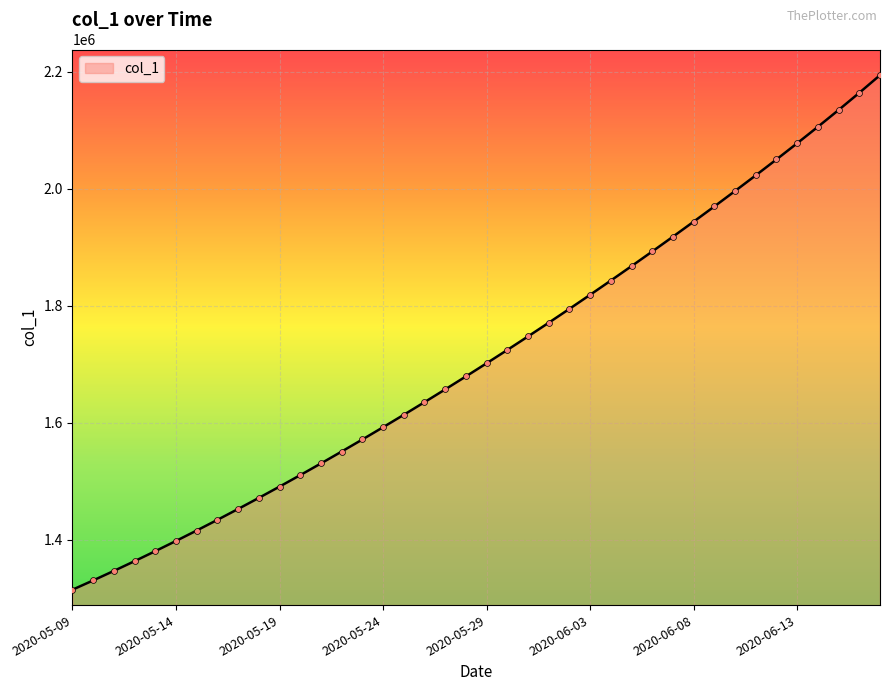

What is the greatest value displayed?

2194001.5